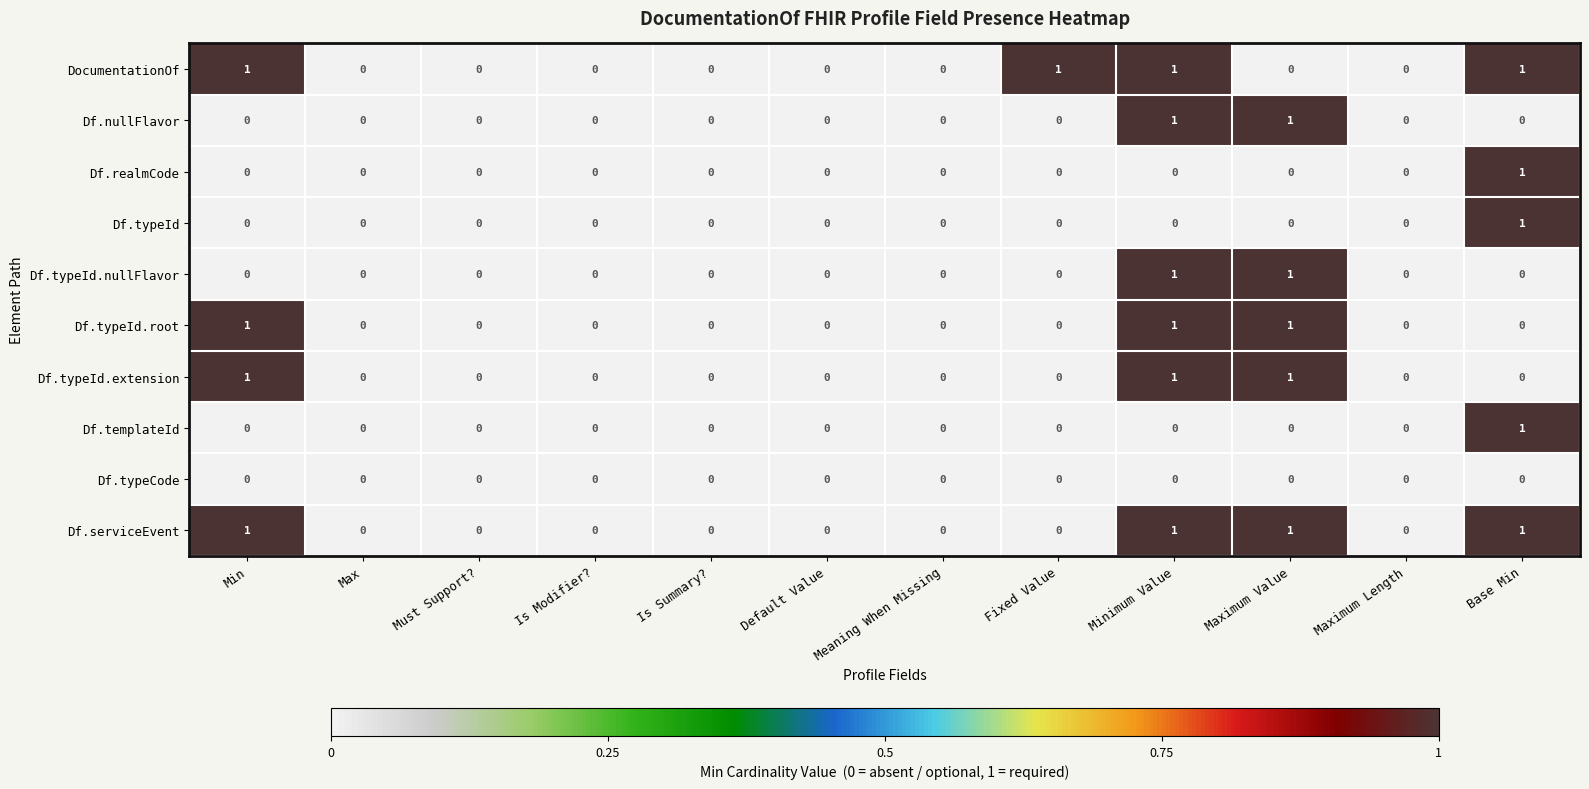

How many Df.typeId.nullFlavor values are between 0 and 1?

12